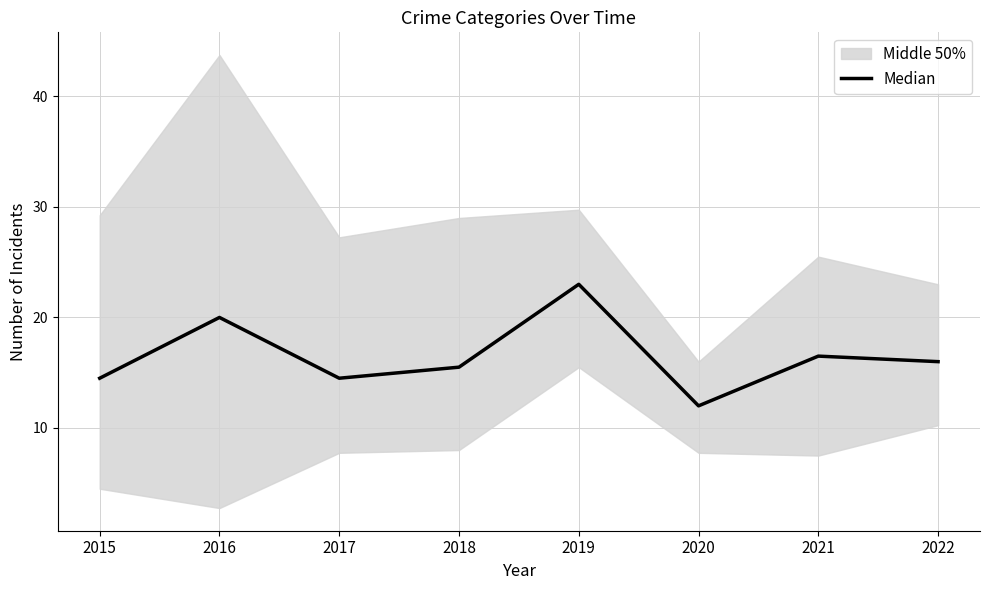

At which category does the data reach its first local valley?

2017